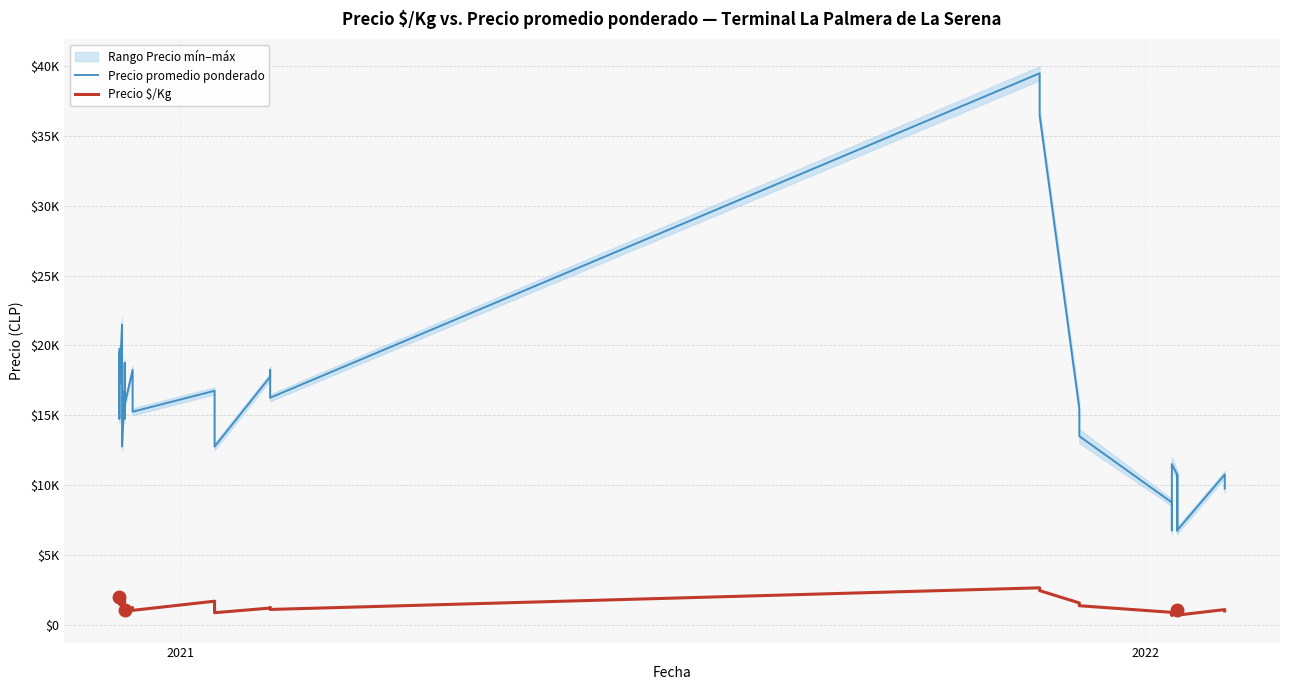

How many values in the Precio $/Kg series are below 1217?

20